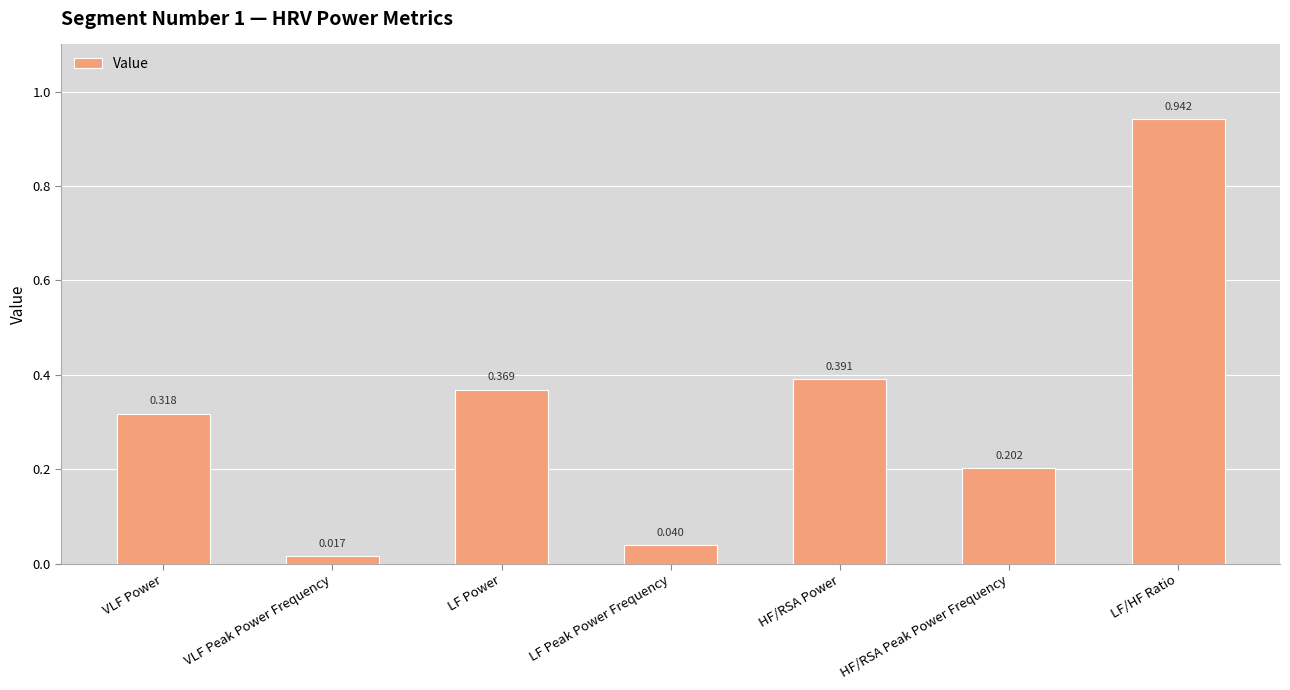

Rank the categories by value from highest to lowest.

LF/HF Ratio, HF/RSA Power, LF Power, VLF Power, HF/RSA Peak Power Frequency, LF Peak Power Frequency, VLF Peak Power Frequency